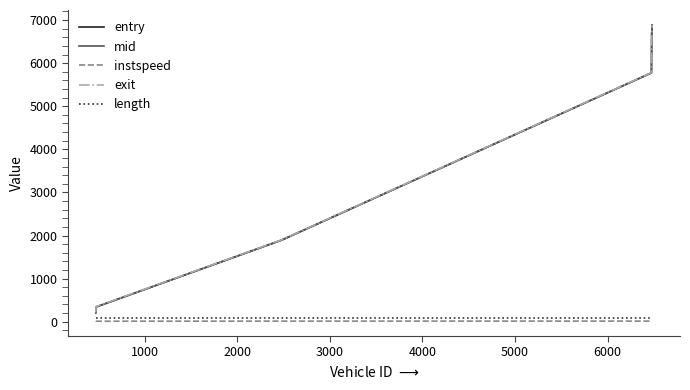

True or false: length and instspeed intersect in this chart.

False